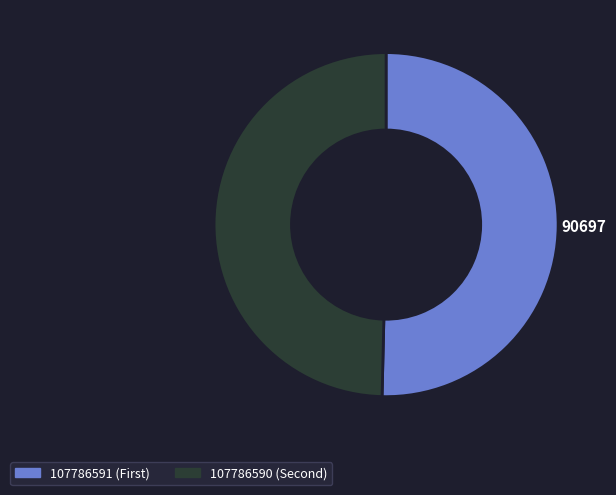

What is the ratio of the value at 107786590 to the value at 107786591?

1.0